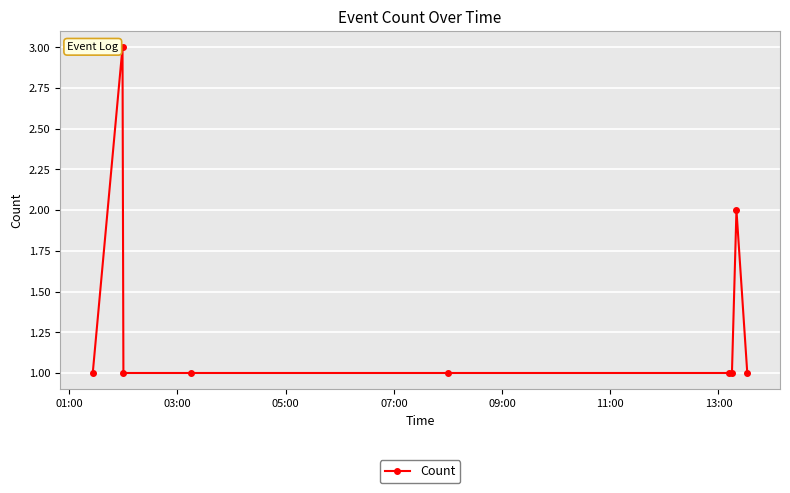

What is the difference between the second highest and minimum values?

1